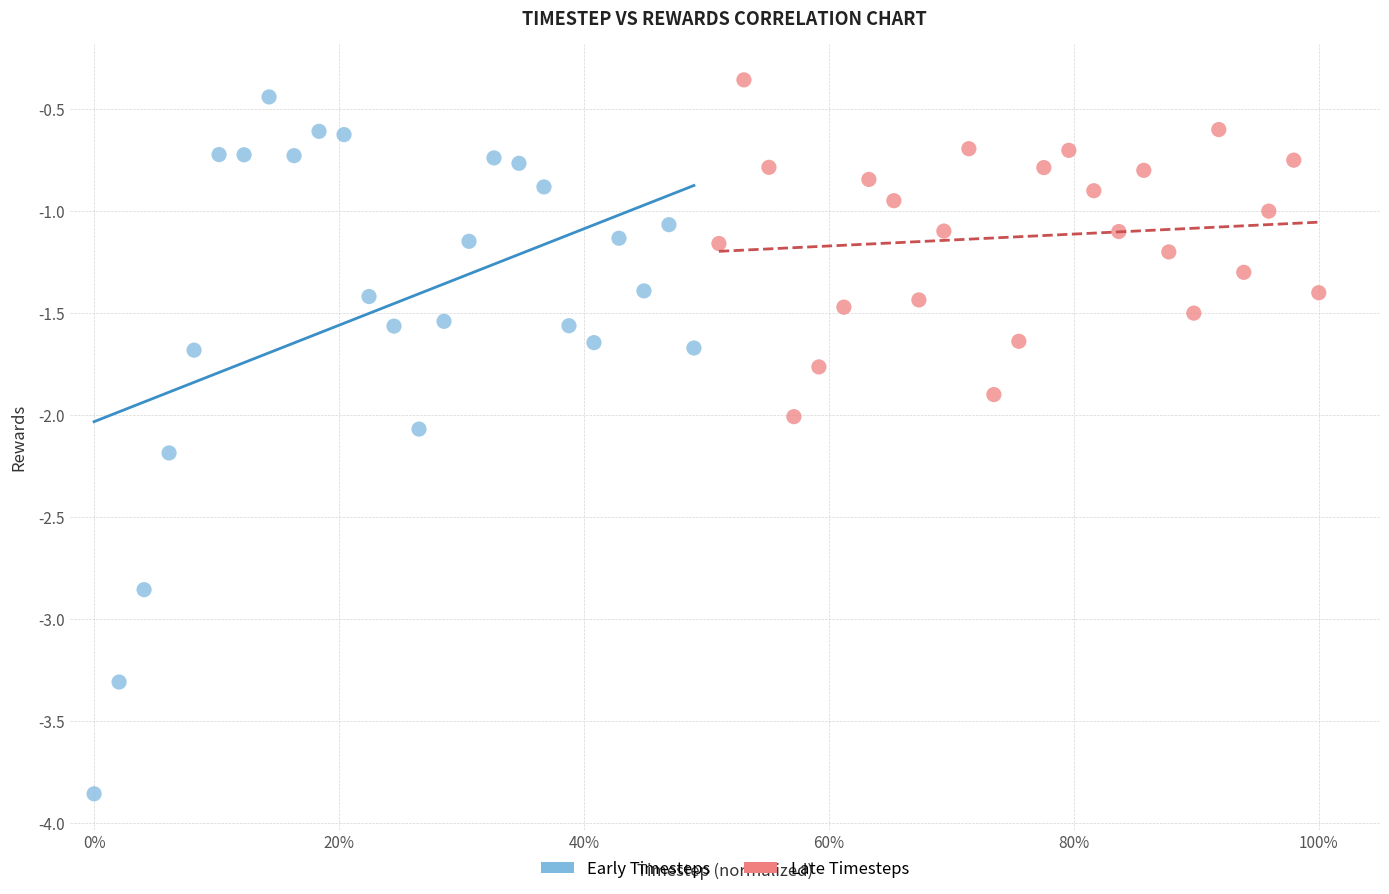

Which series contains the highest Y value?

Late Timesteps